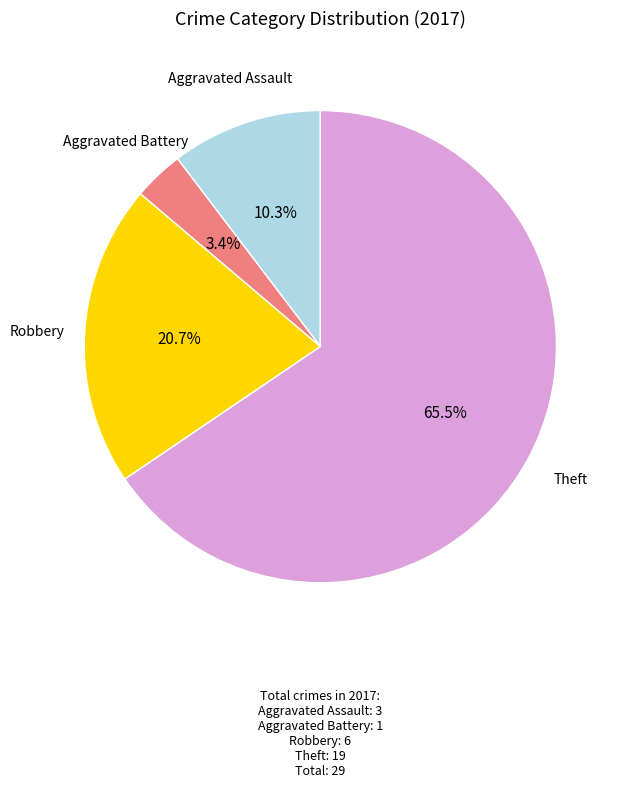

Does any single category account for the majority?

Yes